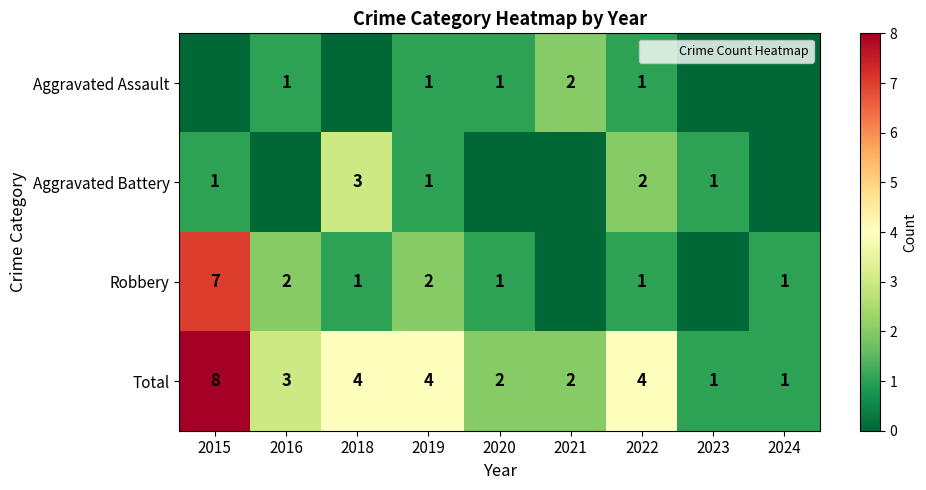

Is the value of Total at 2018 greater than the value of Robbery at 2024?

Yes